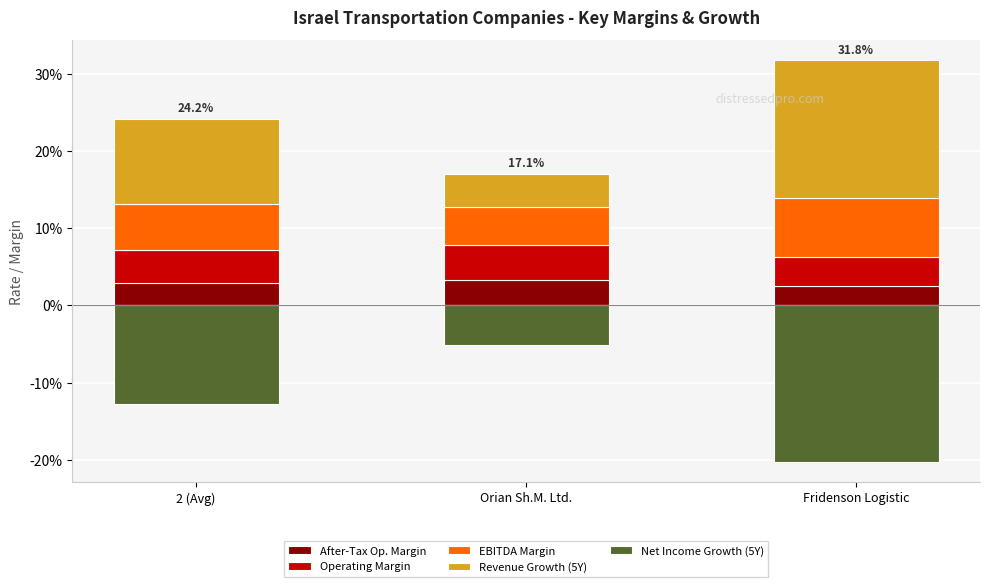

Reading left to right, transcribe all the data shown in this chart.

After-Tax Op. Margin: 0.0	0.0	0.0
Operating Margin: 0.0	0.0	0.0
EBITDA Margin: 0.1	0.0	0.1
Revenue Growth (5Y): 0.1	0.0	0.2
Net Income Growth (5Y): -0.1	-0.1	-0.2